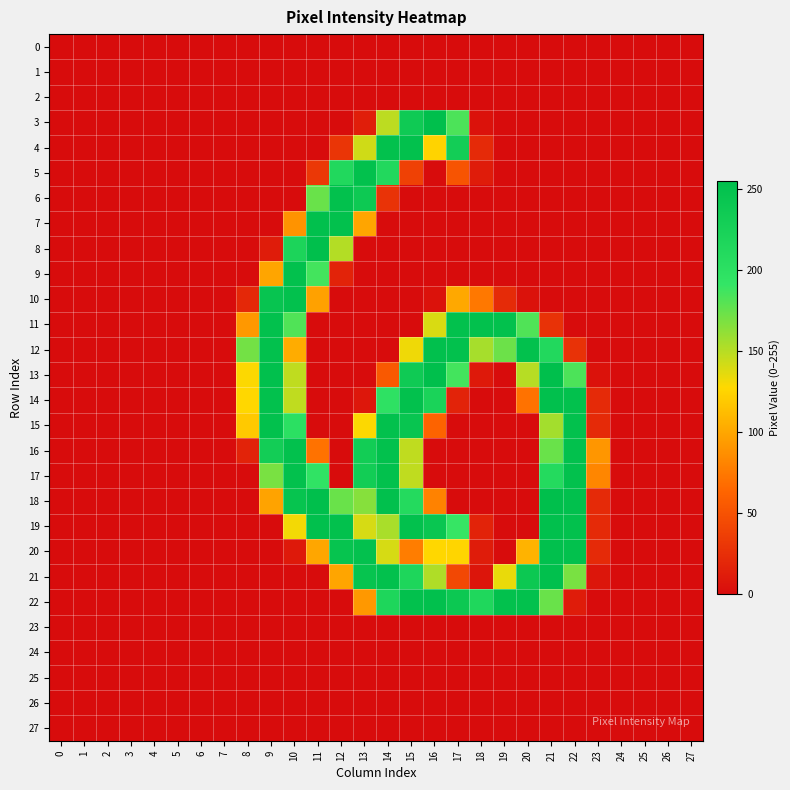

Reading right to left, transcribe all the data shown in this chart.

0: 27=0	26=0	25=0	24=0	23=0	22=0	21=0	20=0	19=0	18=0	17=0	16=0	15=0	14=0	13=0	12=0	11=0	10=0	9=0	8=0	7=0	6=0	5=0	4=0	3=0	2=0	1=0	0=0
1: 27=0	26=0	25=0	24=0	23=0	22=0	21=0	20=0	19=0	18=0	17=0	16=0	15=0	14=0	13=0	12=0	11=0	10=0	9=0	8=0	7=0	6=0	5=0	4=0	3=0	2=0	1=0	0=0
2: 27=0	26=0	25=0	24=0	23=0	22=0	21=0	20=0	19=0	18=0	17=0	16=0	15=0	14=0	13=0	12=0	11=0	10=0	9=0	8=0	7=0	6=0	5=0	4=0	3=0	2=0	1=0	0=0
3: 27=0	26=0	25=0	24=0	23=0	22=0	21=0	20=0	19=0	18=4	17=183	16=254	15=236	14=148	13=13	12=0	11=0	10=0	9=0	8=0	7=0	6=0	5=0	4=0	3=0	2=0	1=0	0=0
4: 27=0	26=0	25=0	24=0	23=0	22=0	21=0	20=0	19=0	18=21	17=231	16=125	15=252	14=252	13=142	12=29	11=0	10=0	9=0	8=0	7=0	6=0	5=0	4=0	3=0	2=0	1=0	0=0
5: 27=0	26=0	25=0	24=0	23=0	22=0	21=0	20=0	19=0	18=11	17=51	16=0	15=38	14=212	13=252	12=213	11=31	10=0	9=0	8=0	7=0	6=0	5=0	4=0	3=0	2=0	1=0	0=0
6: 27=0	26=0	25=0	24=0	23=0	22=0	21=0	20=0	19=0	18=0	17=0	16=0	15=0	14=28	13=238	12=252	11=174	10=0	9=0	8=0	7=0	6=0	5=0	4=0	3=0	2=0	1=0	0=0
7: 27=0	26=0	25=0	24=0	23=0	22=0	21=0	20=0	19=0	18=0	17=0	16=0	15=0	14=0	13=99	12=252	11=253	10=89	9=0	8=0	7=0	6=0	5=0	4=0	3=0	2=0	1=0	0=0
8: 27=0	26=0	25=0	24=0	23=0	22=0	21=0	20=0	19=0	18=0	17=0	16=0	15=0	14=0	13=0	12=151	11=254	10=219	9=11	8=0	7=0	6=0	5=0	4=0	3=0	2=0	1=0	0=0
9: 27=0	26=0	25=0	24=0	23=0	22=0	21=0	20=0	19=0	18=0	17=0	16=0	15=0	14=0	13=0	12=16	11=186	10=252	9=99	8=0	7=0	6=0	5=0	4=0	3=0	2=0	1=0	0=0
10: 27=0	26=0	25=0	24=0	23=0	22=0	21=0	20=4	19=22	18=74	17=101	16=4	15=0	14=0	13=0	12=0	11=97	10=252	9=246	8=20	7=0	6=0	5=0	4=0	3=0	2=0	1=0	0=0
11: 27=0	26=0	25=0	24=0	23=0	22=0	21=27	20=182	19=252	18=252	17=252	16=139	15=0	14=0	13=0	12=0	11=0	10=182	9=252	8=92	7=0	6=0	5=0	4=0	3=0	2=0	1=0	0=0
12: 27=0	26=0	25=0	24=0	23=0	22=27	21=212	20=252	19=173	18=155	17=252	16=253	15=132	14=0	13=0	12=0	11=0	10=103	9=252	8=171	7=0	6=0	5=0	4=0	3=0	2=0	1=0	0=0
13: 27=0	26=0	25=0	24=0	23=4	22=183	21=255	20=150	19=0	18=9	17=186	16=255	15=236	14=55	13=0	12=0	11=0	10=147	9=253	8=128	7=0	6=0	5=0	4=0	3=0	2=0	1=0	0=0
14: 27=0	26=0	25=0	24=0	23=21	22=252	21=253	20=71	19=0	18=0	17=16	16=222	15=252	14=197	13=8	12=0	11=0	10=147	9=252	8=127	7=0	6=0	5=0	4=0	3=0	2=0	1=0	0=0
15: 27=0	26=0	25=0	24=0	23=21	22=252	21=156	20=0	19=0	18=0	17=0	16=62	15=244	14=252	13=128	12=0	11=0	10=200	9=252	8=119	7=0	6=0	5=0	4=0	3=0	2=0	1=0	0=0
16: 27=0	26=0	25=0	24=0	23=91	22=252	21=174	20=0	19=0	18=0	17=0	16=0	15=147	14=252	13=232	12=0	11=71	10=252	9=231	8=16	7=0	6=0	5=0	4=0	3=0	2=0	1=0	0=0
17: 27=0	26=0	25=0	24=0	23=82	22=252	21=209	20=0	19=0	18=0	17=0	16=0	15=147	14=252	13=232	12=0	11=194	10=252	9=169	8=0	7=0	6=0	5=0	4=0	3=0	2=0	1=0	0=0
18: 27=0	26=0	25=0	24=0	23=21	22=253	21=255	20=0	19=0	18=0	17=0	16=80	15=209	14=253	13=165	12=174	11=254	10=247	9=98	8=0	7=0	6=0	5=0	4=0	3=0	2=0	1=0	0=0
19: 27=0	26=0	25=0	24=0	23=21	22=252	21=253	20=0	19=0	18=16	17=190	16=243	15=252	14=154	13=140	12=252	11=253	10=131	9=0	8=0	7=0	6=0	5=0	4=0	3=0	2=0	1=0	0=0
20: 27=0	26=0	25=0	24=0	23=21	22=252	21=253	20=107	19=0	18=11	17=126	16=127	15=77	14=140	13=251	12=247	11=100	10=9	9=0	8=0	7=0	6=0	5=0	4=0	3=0	2=0	1=0	0=0
21: 27=0	26=0	25=0	24=0	23=7	22=169	21=253	20=239	19=134	18=6	17=43	16=152	15=217	14=252	13=247	12=99	11=0	10=0	9=0	8=0	7=0	6=0	5=0	4=0	3=0	2=0	1=0	0=0
22: 27=0	26=0	25=0	24=0	23=0	22=11	21=174	20=252	19=252	18=215	17=239	16=253	15=252	14=217	13=92	12=0	11=0	10=0	9=0	8=0	7=0	6=0	5=0	4=0	3=0	2=0	1=0	0=0
23: 27=0	26=0	25=0	24=0	23=0	22=0	21=0	20=0	19=0	18=0	17=0	16=0	15=0	14=0	13=0	12=0	11=0	10=0	9=0	8=0	7=0	6=0	5=0	4=0	3=0	2=0	1=0	0=0
24: 27=0	26=0	25=0	24=0	23=0	22=0	21=0	20=0	19=0	18=0	17=0	16=0	15=0	14=0	13=0	12=0	11=0	10=0	9=0	8=0	7=0	6=0	5=0	4=0	3=0	2=0	1=0	0=0
25: 27=0	26=0	25=0	24=0	23=0	22=0	21=0	20=0	19=0	18=0	17=0	16=0	15=0	14=0	13=0	12=0	11=0	10=0	9=0	8=0	7=0	6=0	5=0	4=0	3=0	2=0	1=0	0=0
26: 27=0	26=0	25=0	24=0	23=0	22=0	21=0	20=0	19=0	18=0	17=0	16=0	15=0	14=0	13=0	12=0	11=0	10=0	9=0	8=0	7=0	6=0	5=0	4=0	3=0	2=0	1=0	0=0
27: 27=0	26=0	25=0	24=0	23=0	22=0	21=0	20=0	19=0	18=0	17=0	16=0	15=0	14=0	13=0	12=0	11=0	10=0	9=0	8=0	7=0	6=0	5=0	4=0	3=0	2=0	1=0	0=0